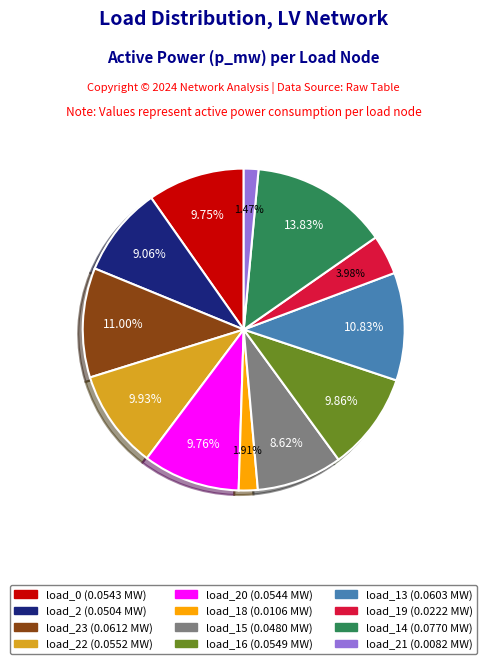

Is there a majority slice in this chart?

No